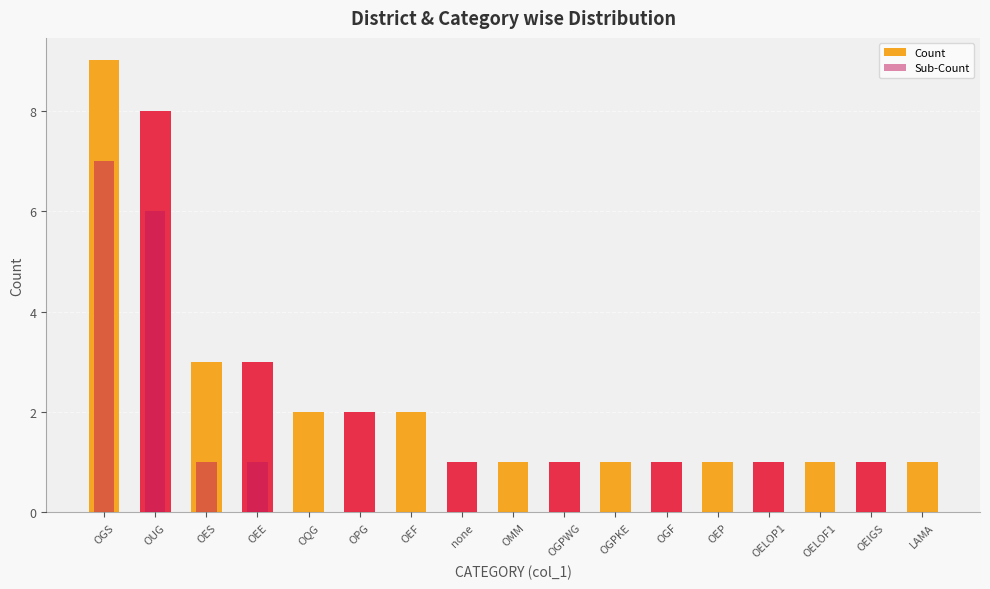

What is the spread (max minus min) of values at OES?

2